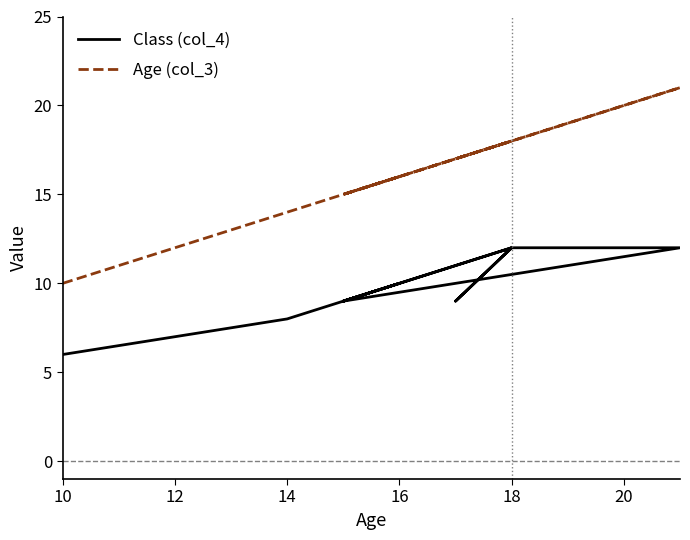

The value of Age (col_3) at 16 is 27. True or false?

False